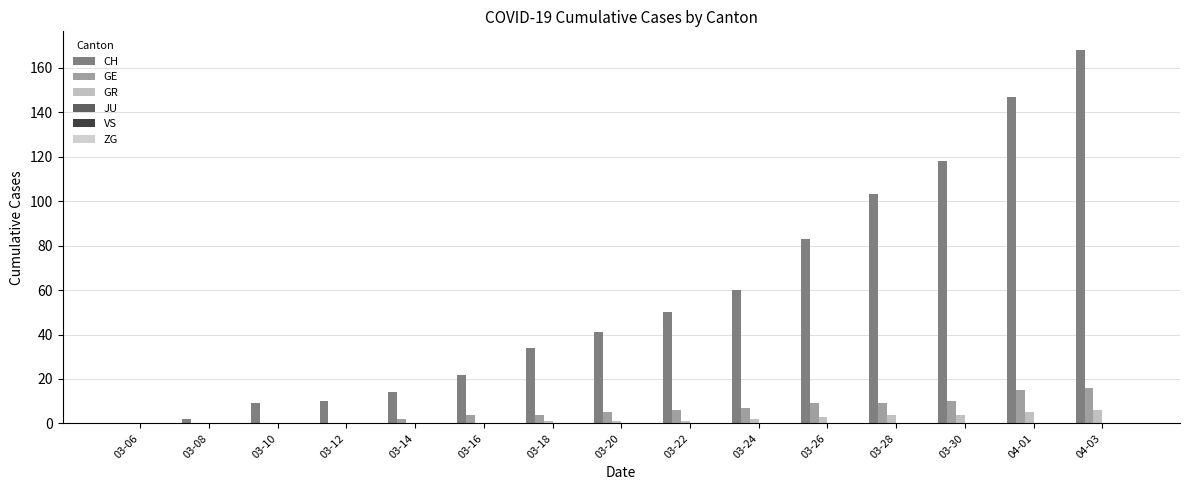

Which series has the widest spread of values?

CH